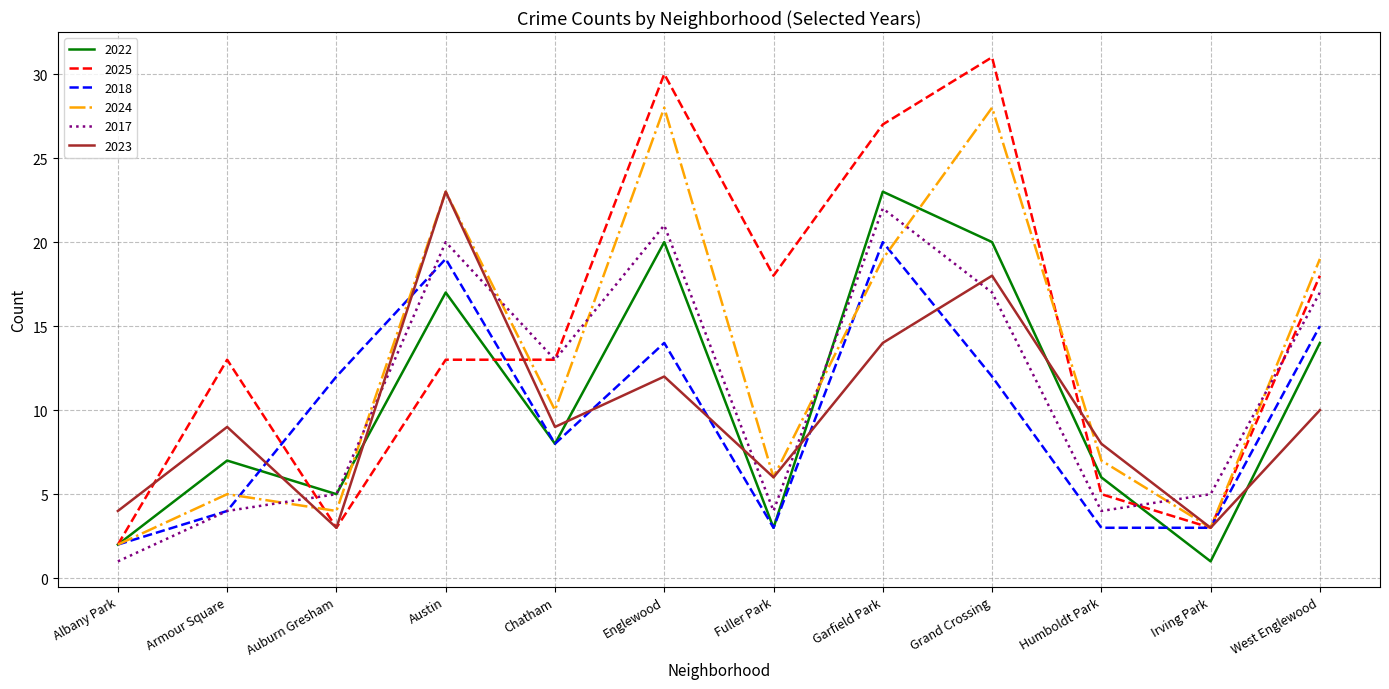

What is the spread (max minus min) of values at Grand Crossing?

19